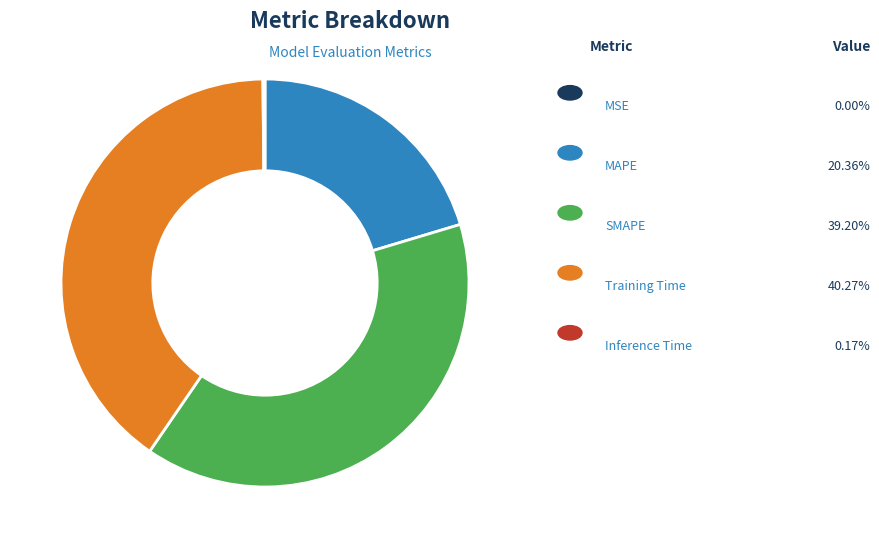

Is there a majority slice in this chart?

No